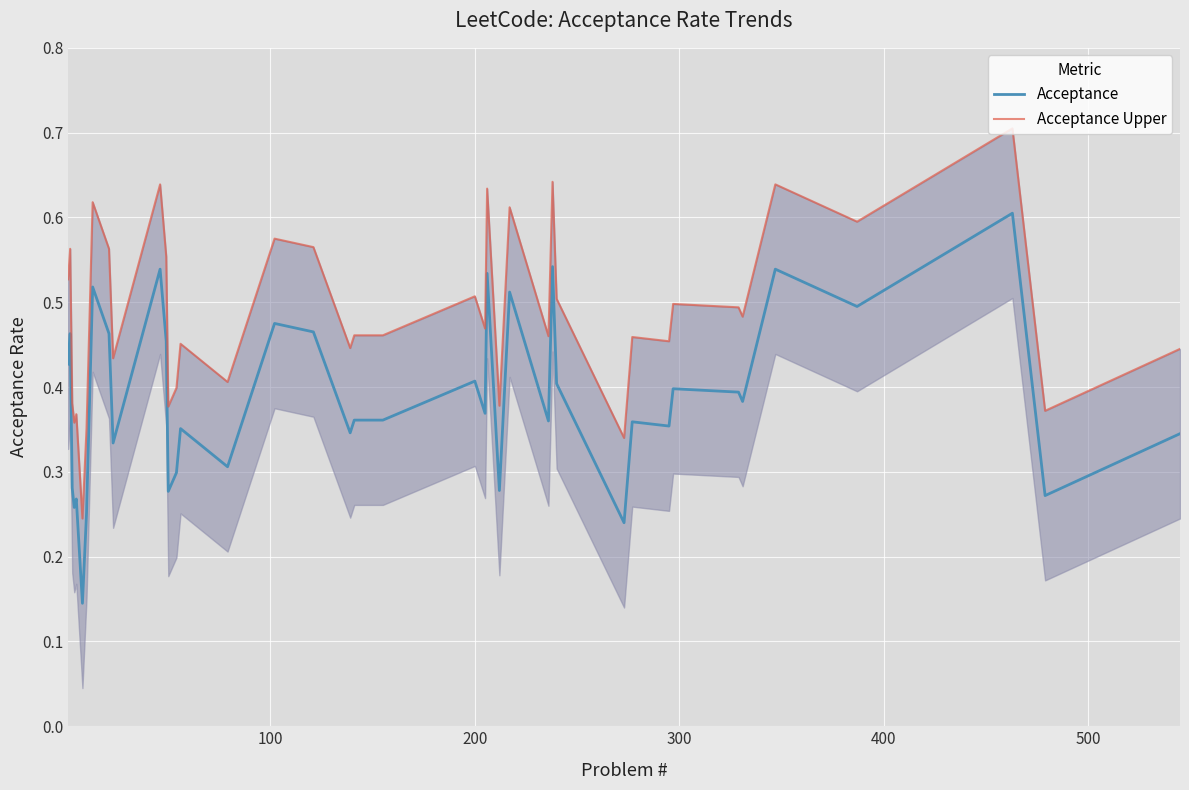

What is the maximum value for Acceptance?

0.6